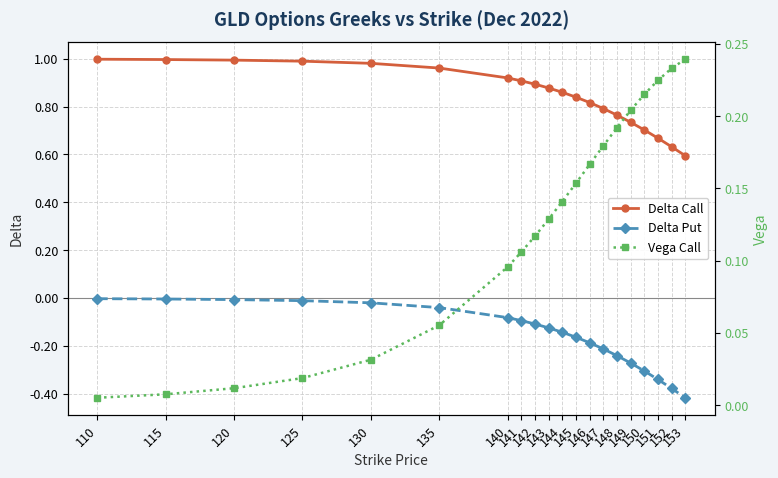

Read the Delta Call value at 120.

1.0